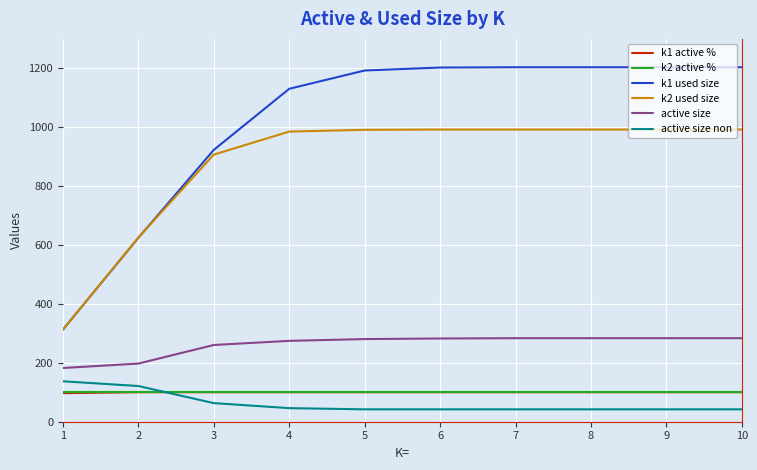

The value of active size at 8 is 283.0. True or false?

True